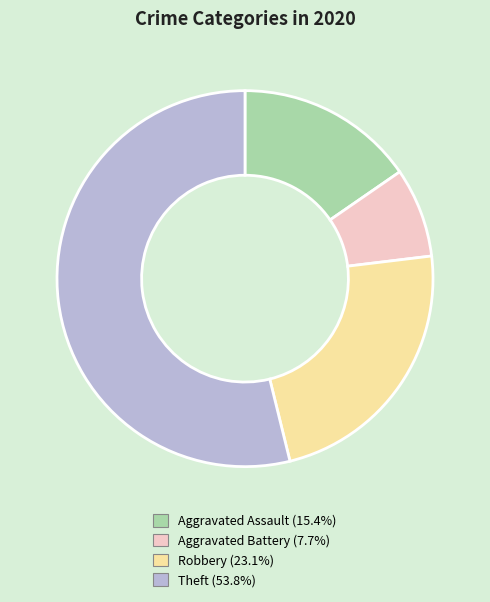

Is the sum of Aggravated Battery and Theft greater than half?

Yes